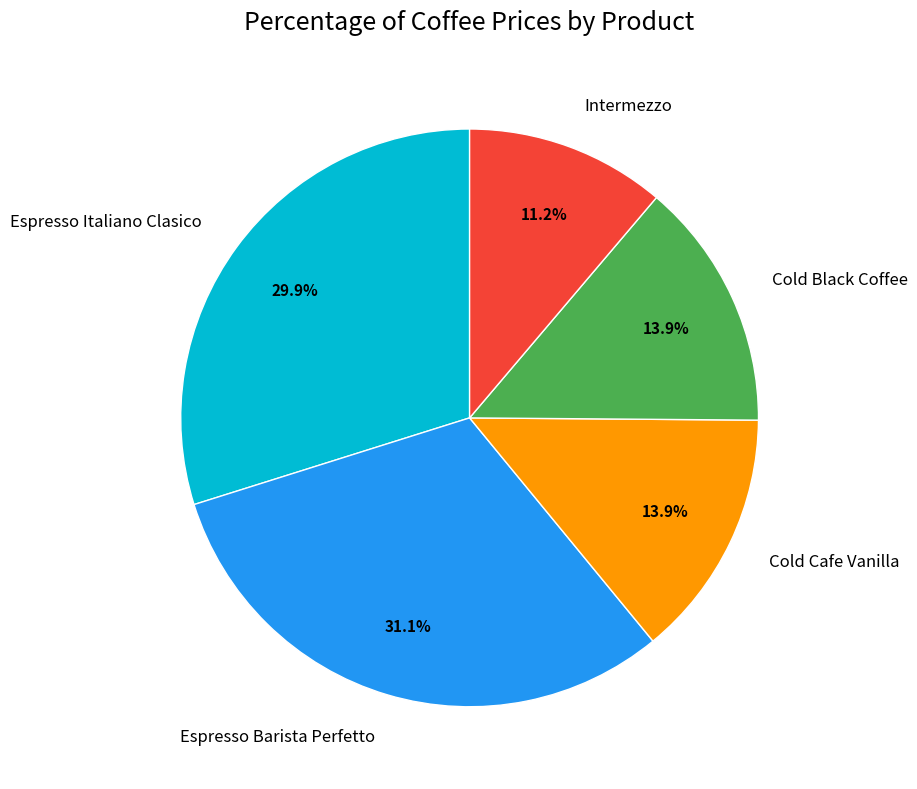

To the nearest percent, what percentage of the pie is Cold Cafe Vanilla?

14%